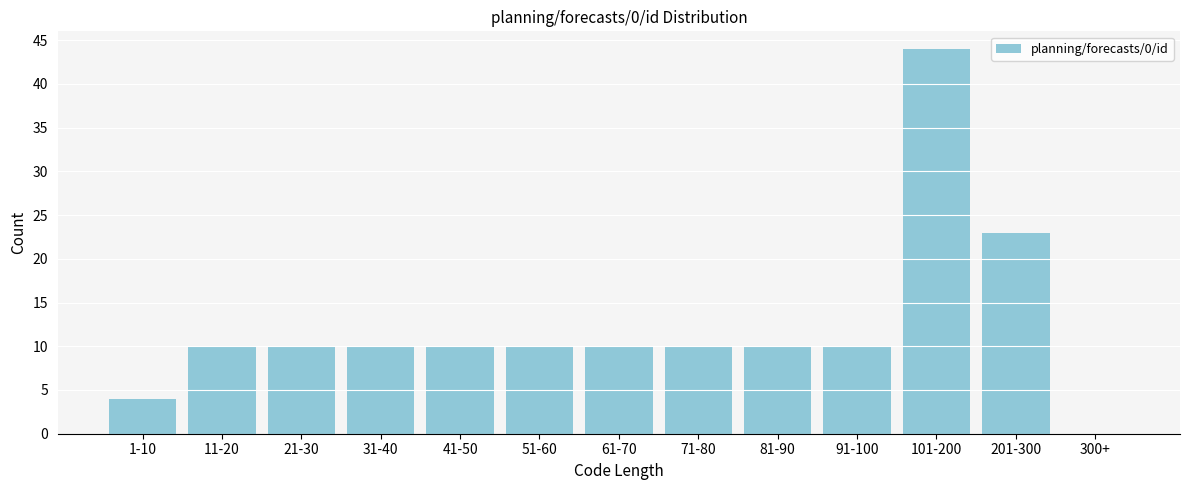

Reading left to right, transcribe all the data shown in this chart.

1-10=4	11-20=10	21-30=10	31-40=10	41-50=10	51-60=10	61-70=10	71-80=10	81-90=10	91-100=10	101-200=44	201-300=23	300+=0